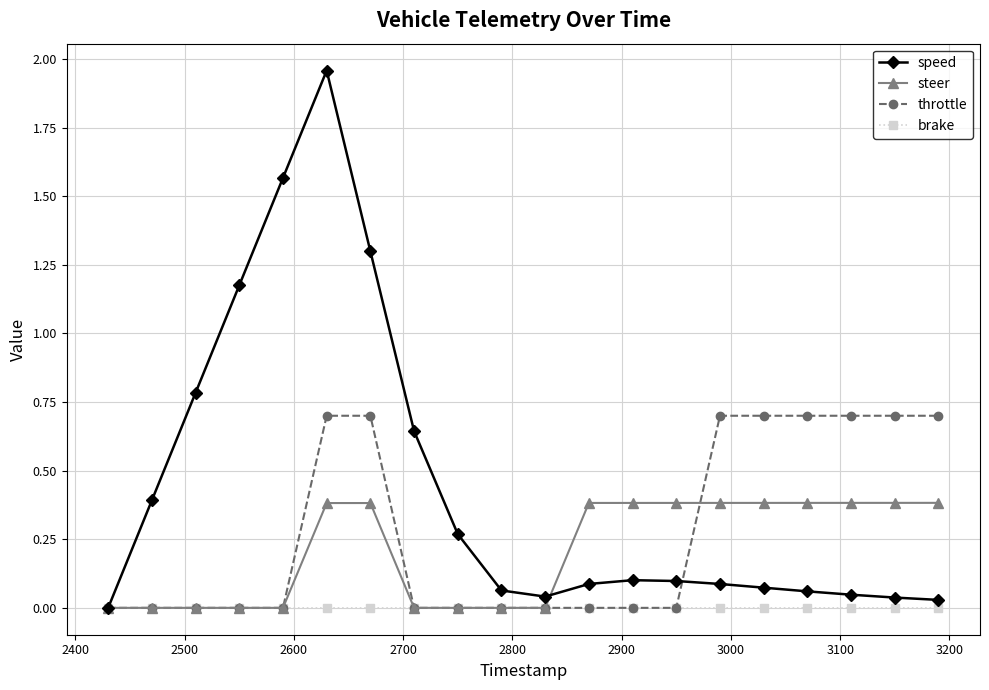

At how many categories does at least one series exceed 1?

4